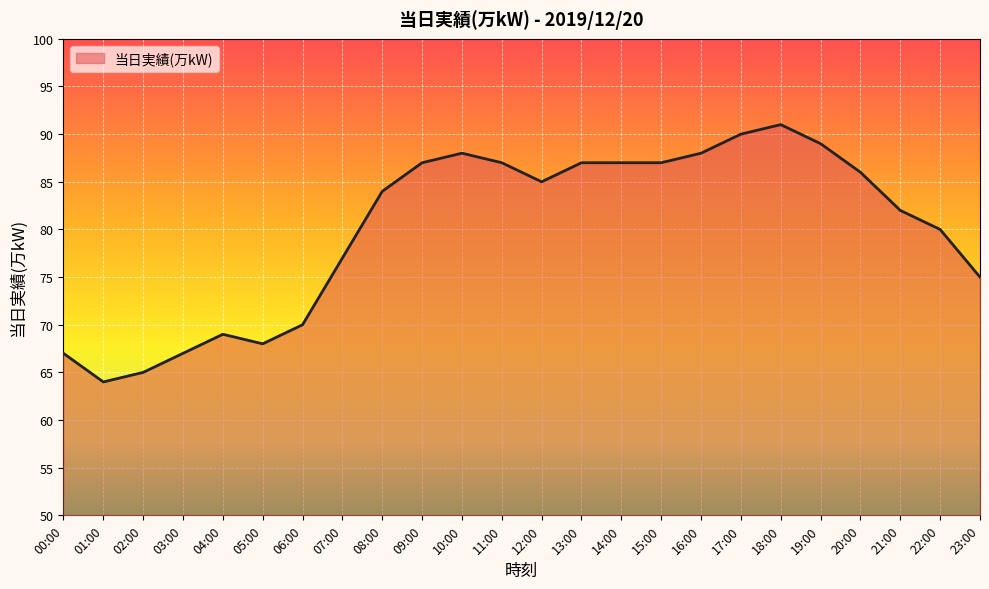

At which label does the data first exceed 85?

09:00